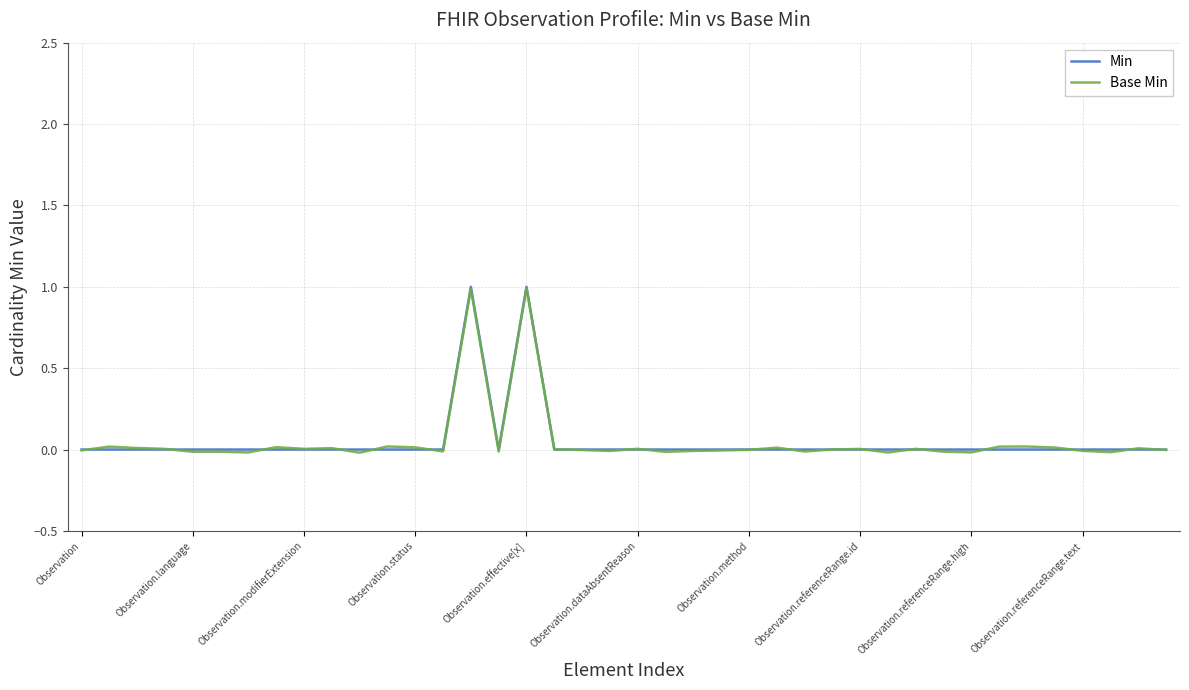

What is the maximum value for Base Min?

1.0